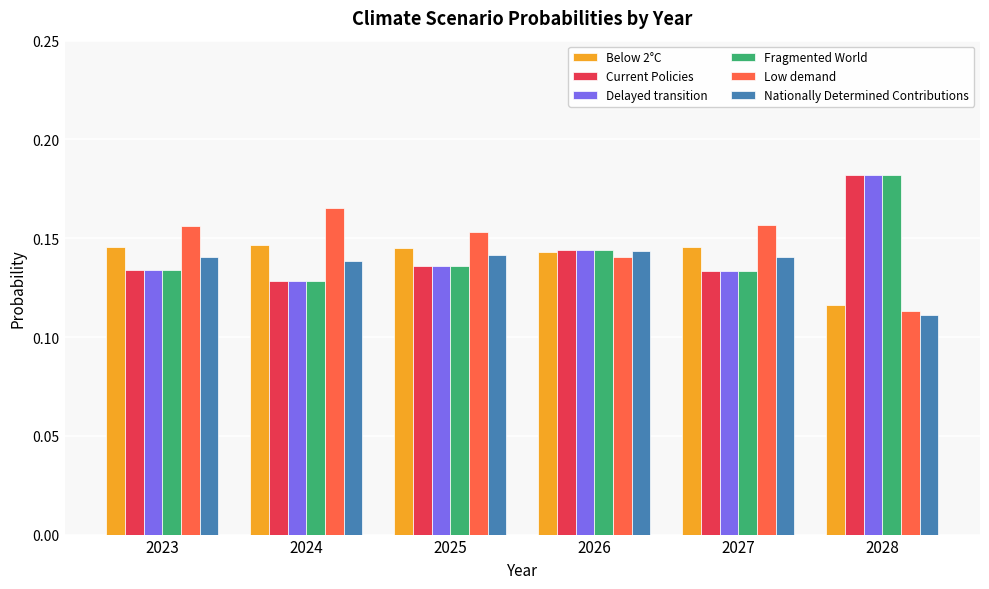

The value of Delayed transition at 2026 is 0.2. True or false?

False